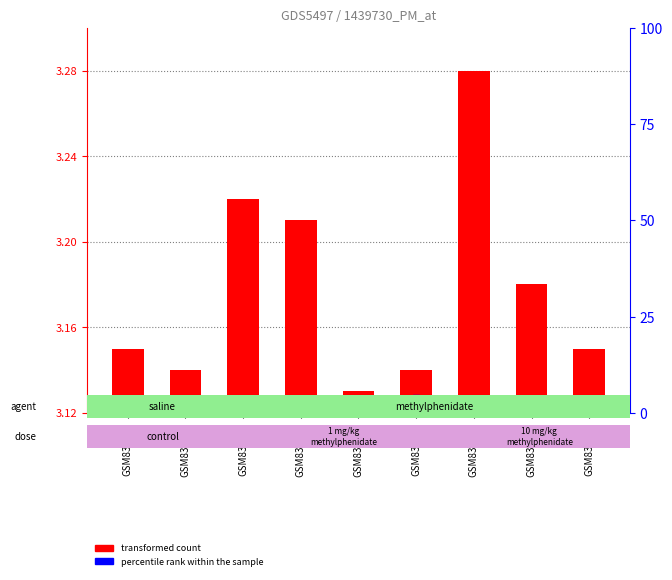

Which series has the largest Y range (max minus min)?

percentile rank within the sample